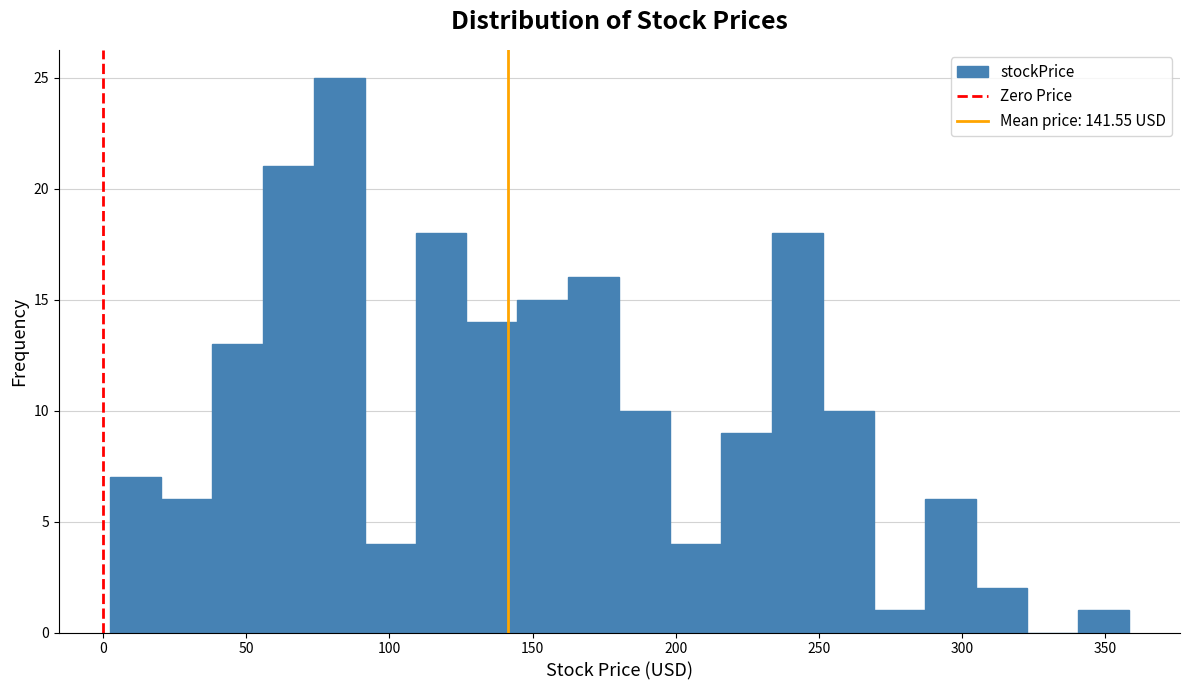

Around what value on the x-axis is the tallest bar? Give the approximate position of its centre, as read against the axis.

80